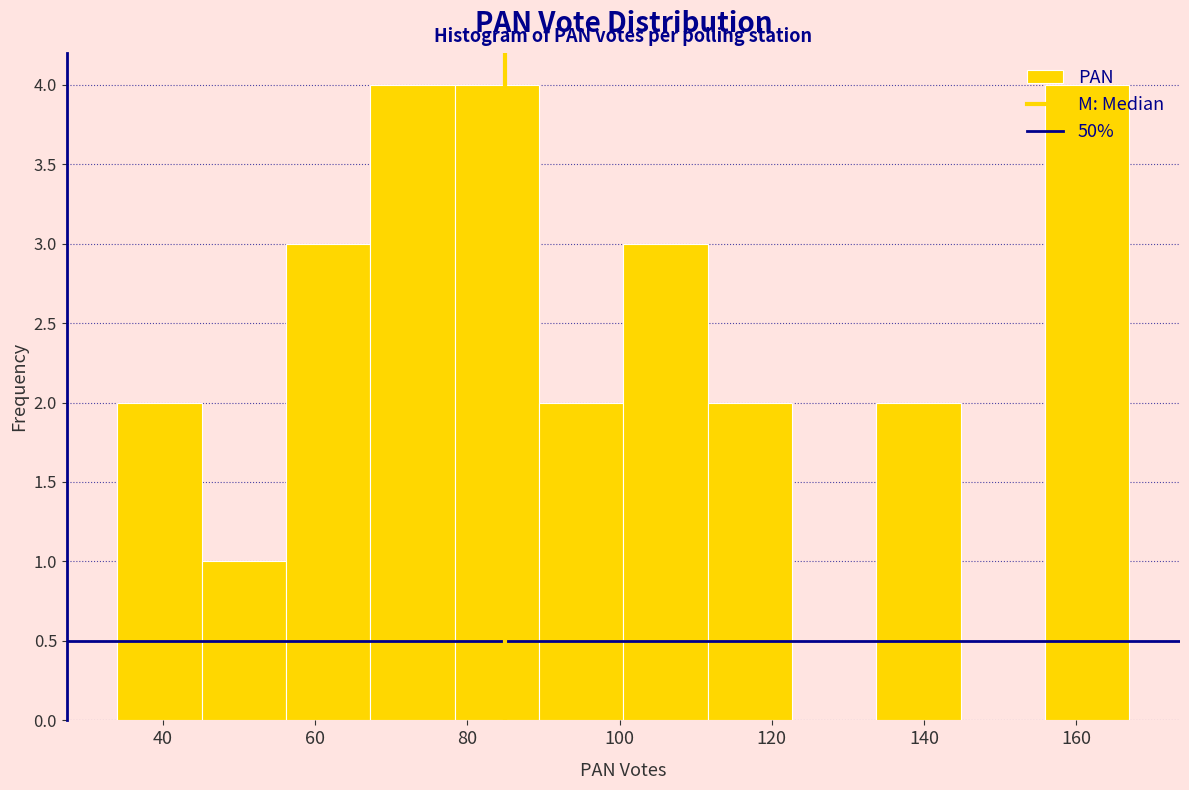

Reading left to right, list every bar in this chart as the range it spans on the x-axis followed by its height. Neither the bar edges nor the heights are printed on the chart, so give them approximately, as read against the axes.

34 to 46: 2
46 to 56: 1
56 to 68: 3
68 to 78: 4
78 to 90: 4
90 to 100: 2
100 to 112: 3
112 to 122: 2
122 to 134: 0
134 to 144: 2
144 to 156: 0
156 to 168: 4